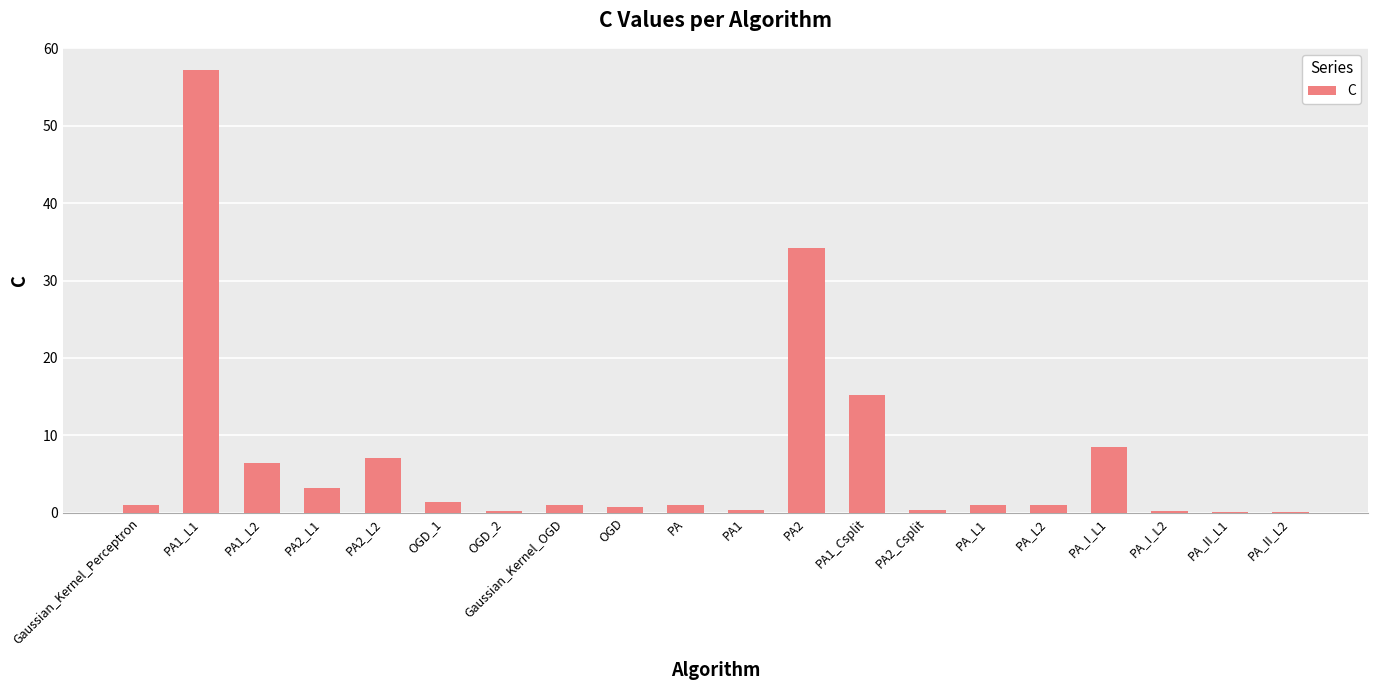

Count the number of categories in the chart.

20